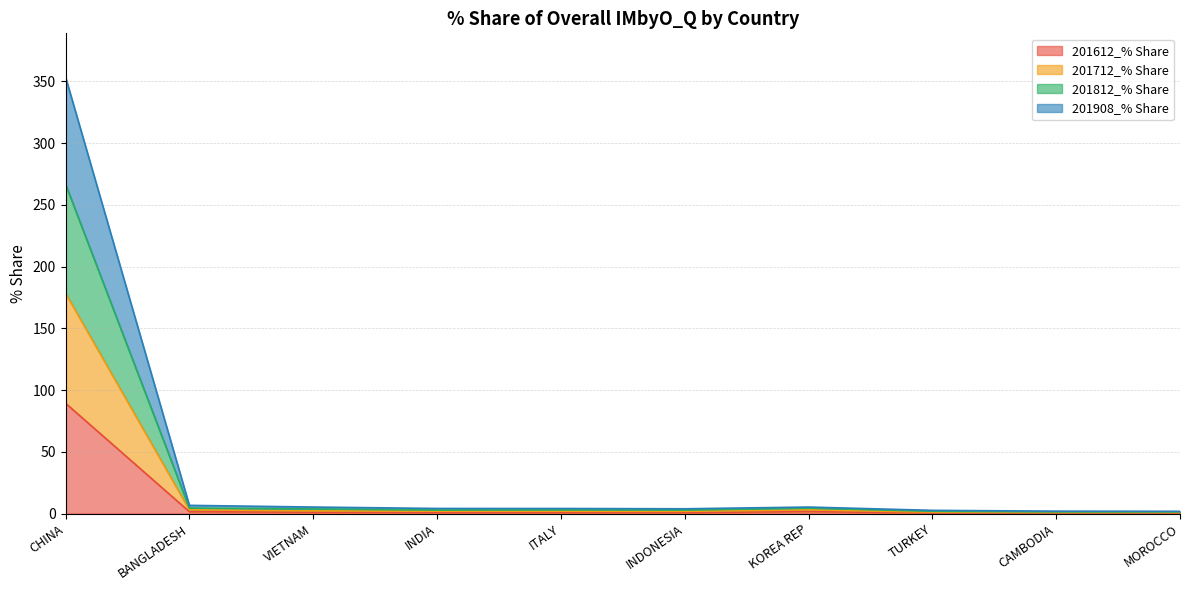

What are all the series names shown in the legend?

201612_% Share, 201712_% Share, 201812_% Share, 201908_% Share